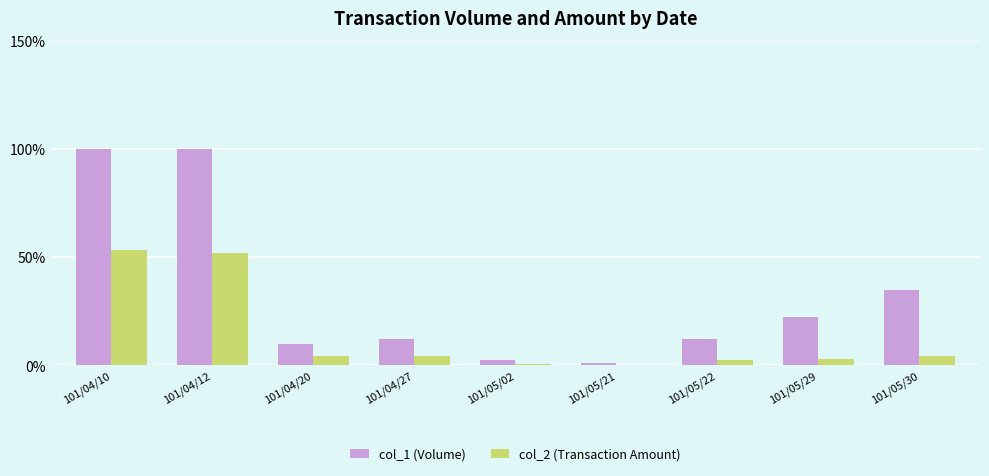

Is it true that col_1 (Volume) equals 34.7 at 101/05/30?

True